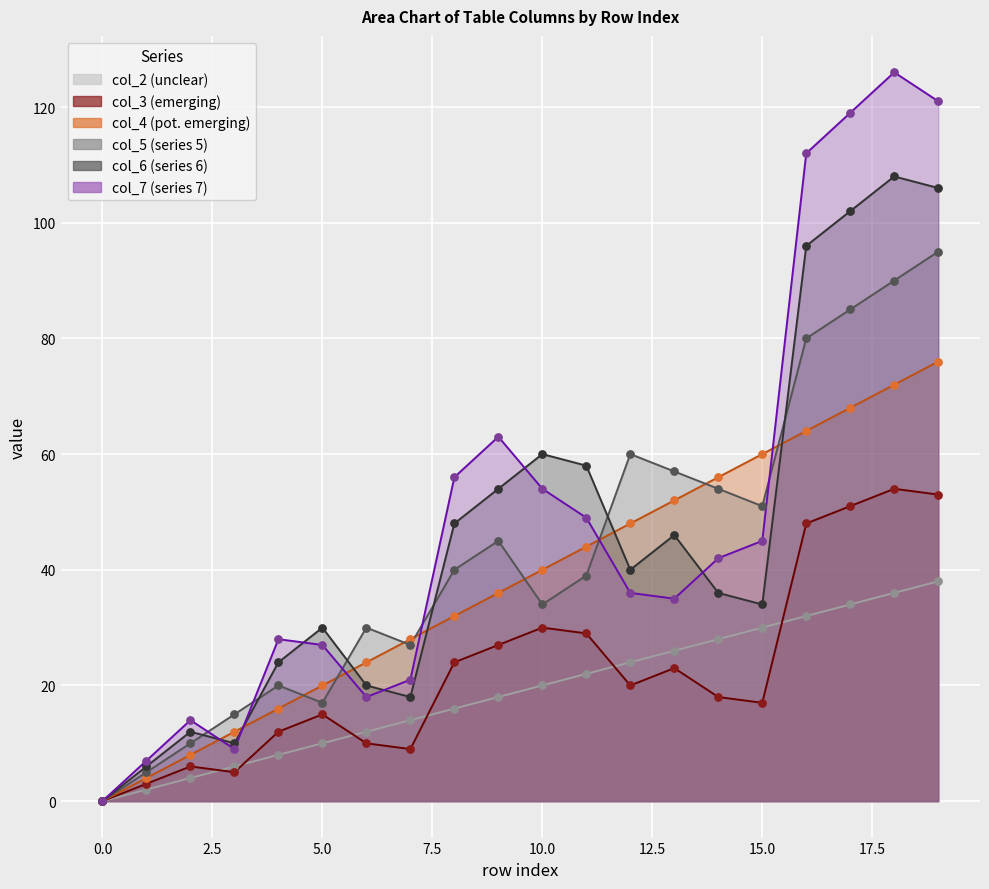

Which series reaches the maximum Y coordinate?

col_7